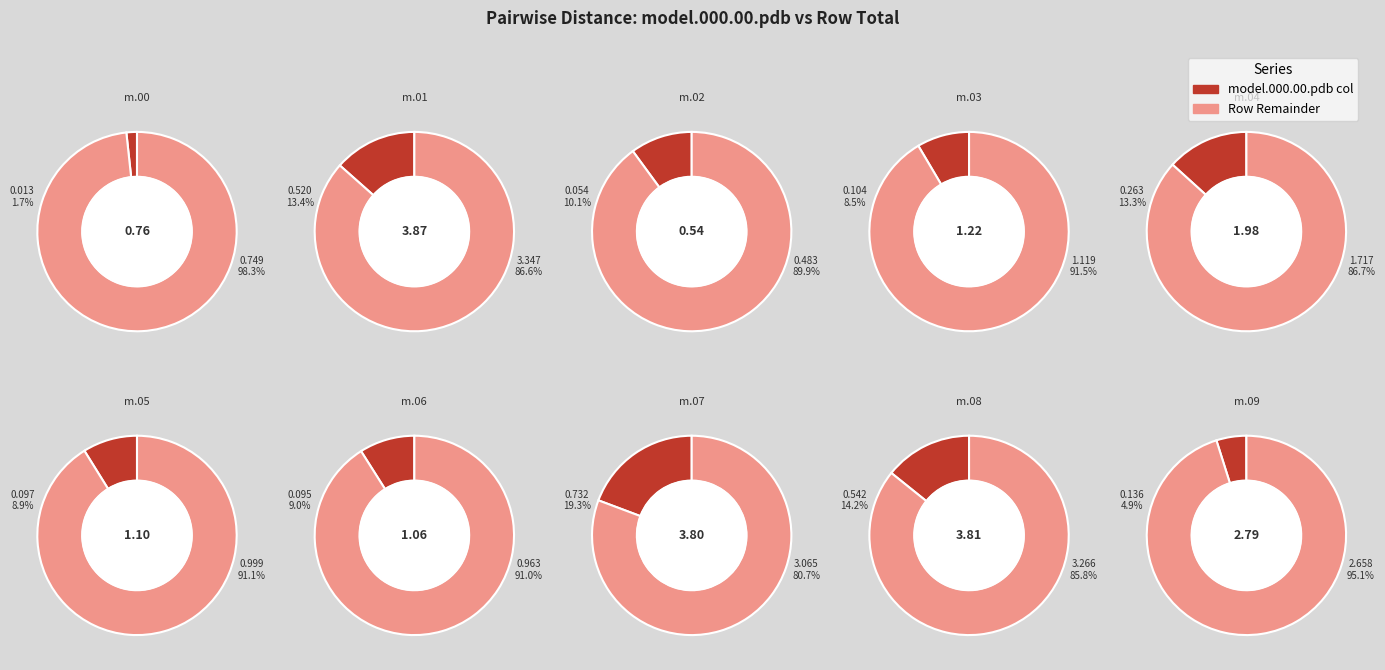

How many segments does this pie chart have?

10